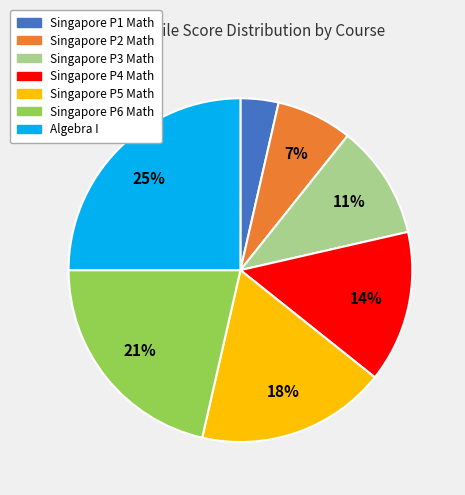

To the nearest percent, what is the combined percentage of Algebra I and Singapore P5 Math?

43%